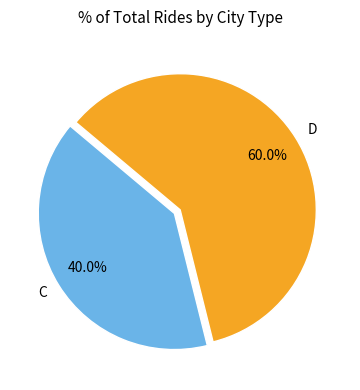

What is the smallest slice in the pie chart?

C